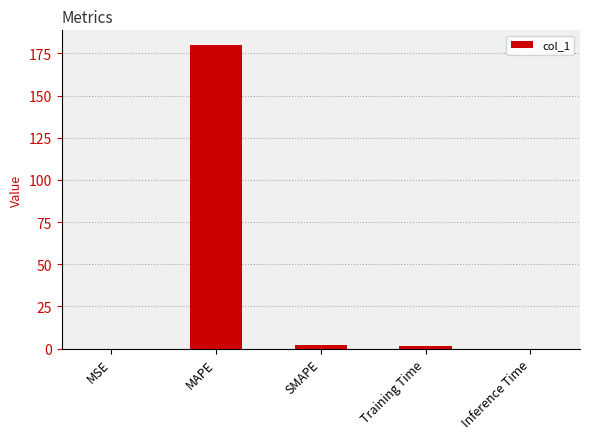

What is the sum of the values at Training Time and Inference Time?

1.8